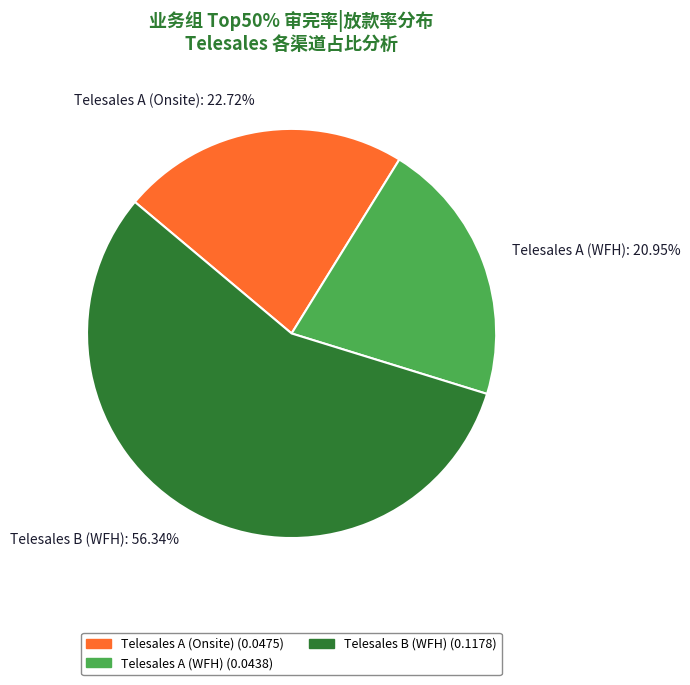

How many segments does this pie chart have?

3